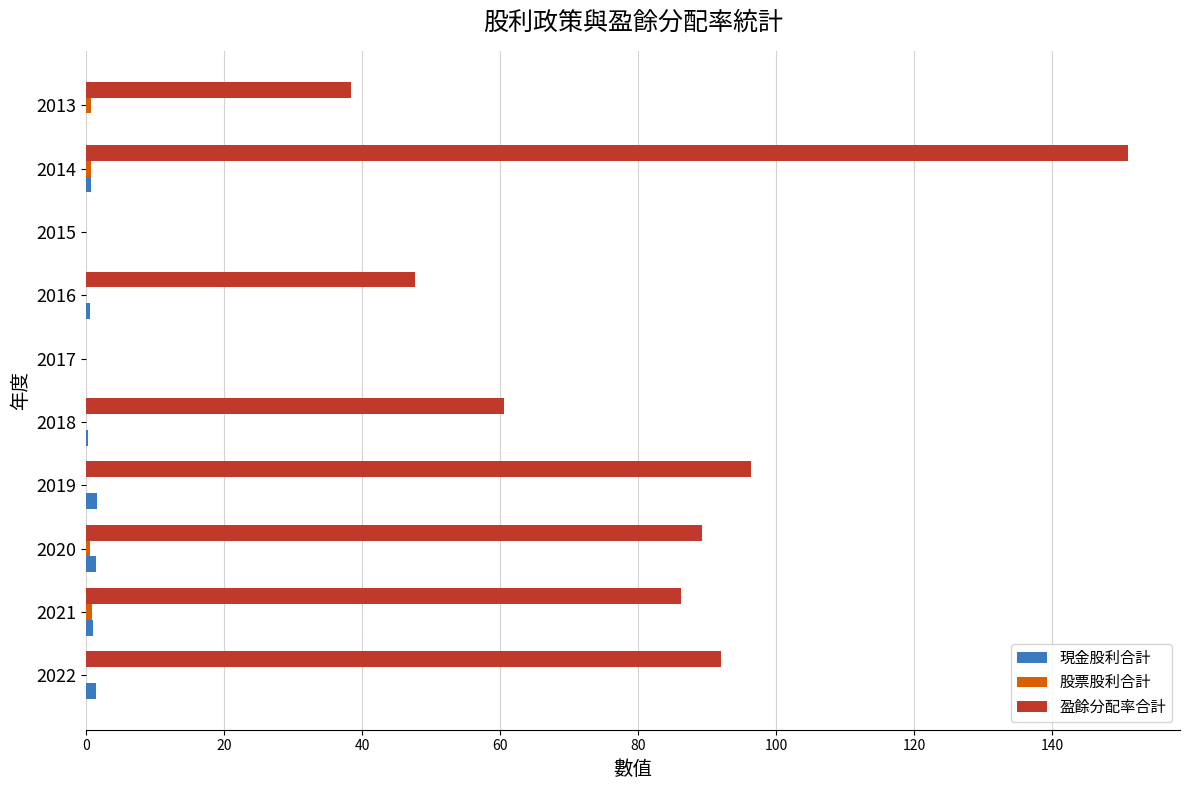

Between 2021 and 2016, which series saw the biggest shift?

盈餘分配率合計